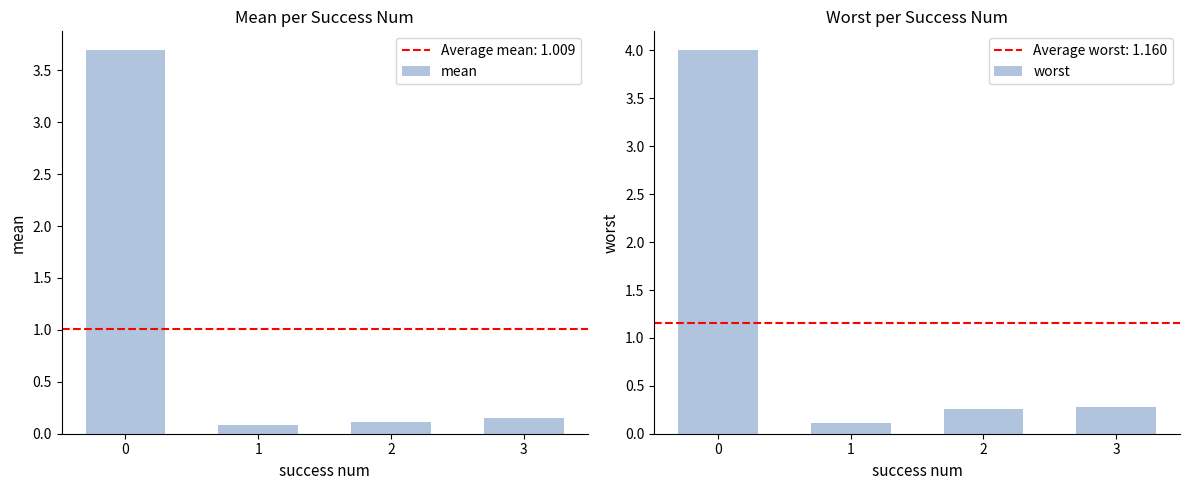

The mean series shows 0.1 at 3. True or false?

False